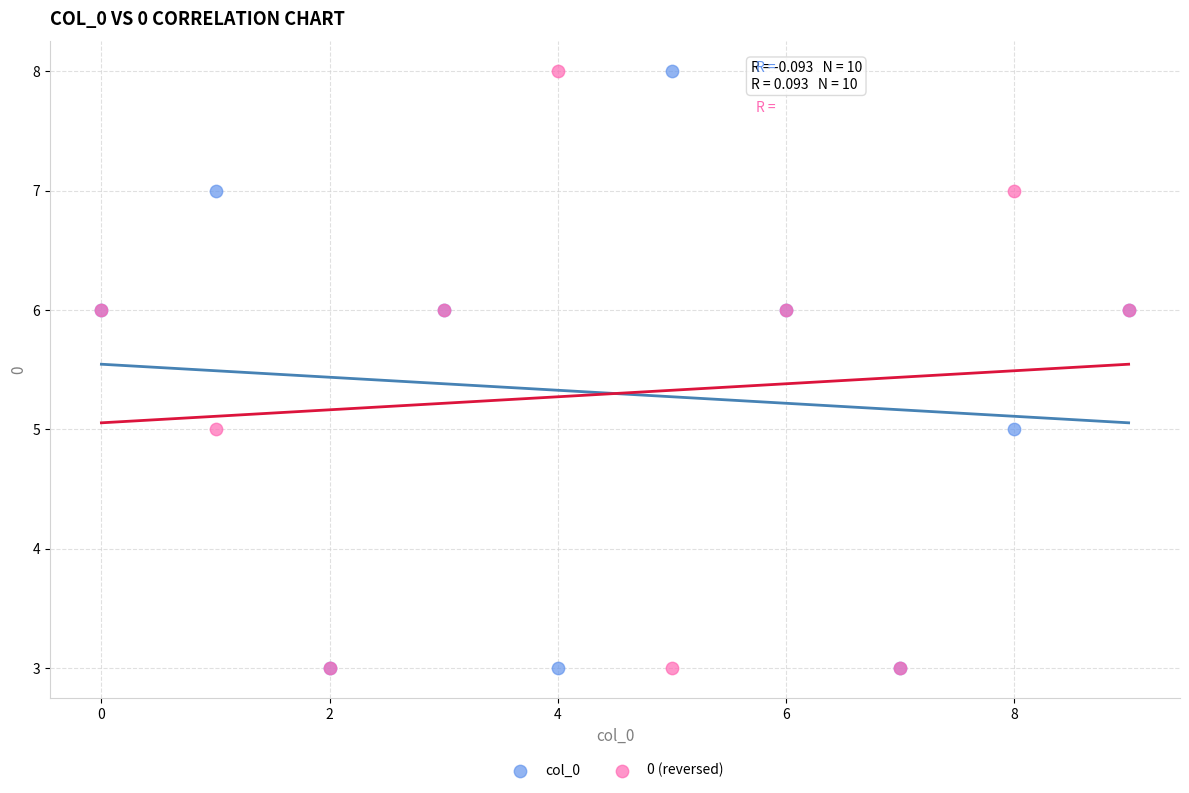

What are all the series names shown in the legend?

col_0, 0 (reversed)